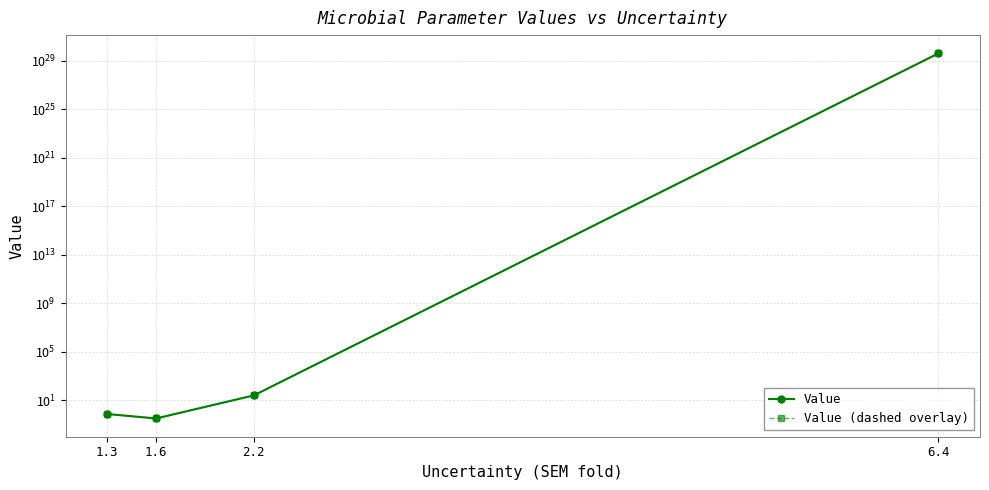

What position from the right is 1.3?

4